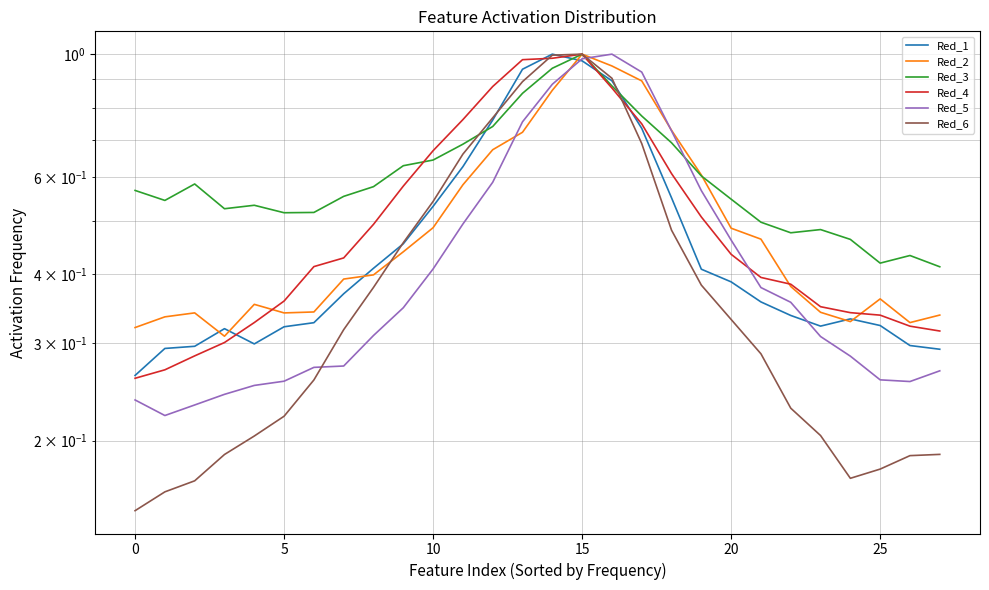

What is the minimum value for Red_6?

0.1